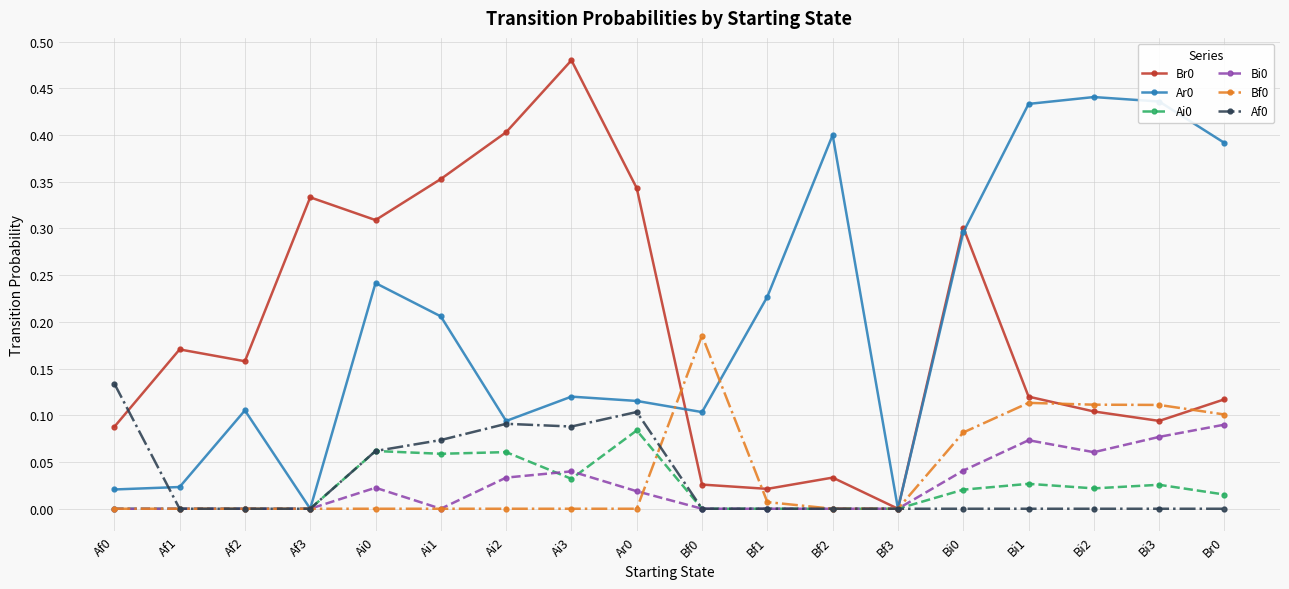

At which category does the chart reach its peak across all series?

Ai3